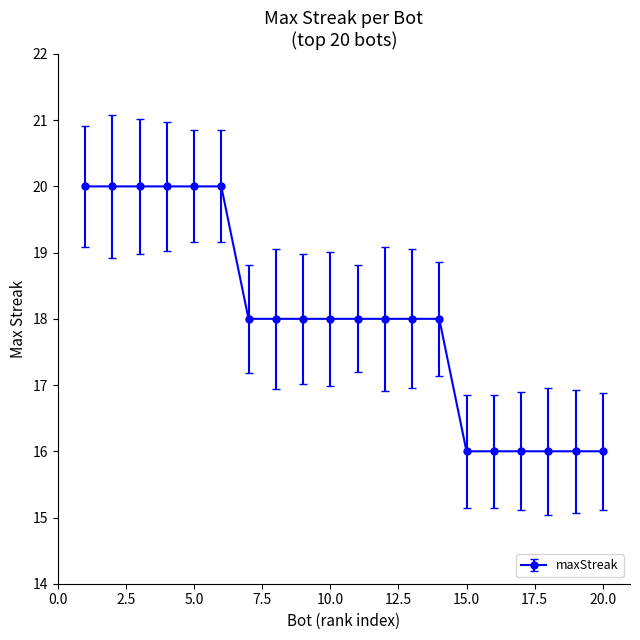

What is the minimum value shown in the chart?

16